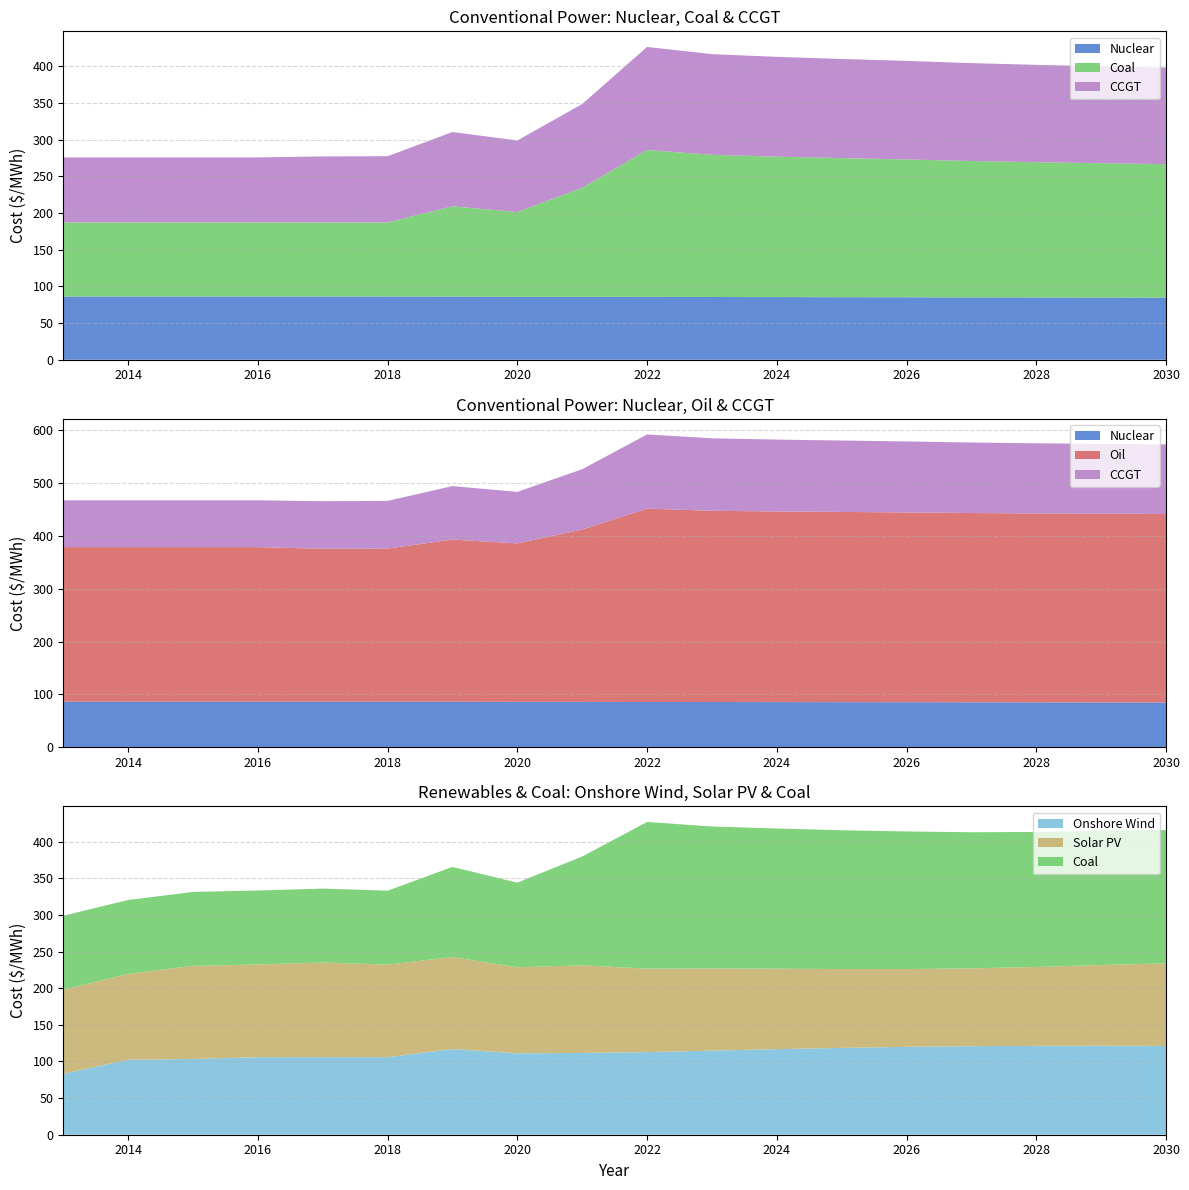

Reading left to right, transcribe all the data shown in this chart.

Nuclear: 86.3	86.3	86.3	86.3	86.3	86.3	86.1	85.9	85.8	85.6	85.6	85.4	85.3	85.2	85.0	84.9	84.8	84.7
Oil: 292.5	292.5	292.5	292.5	289.4	289.7	306.8	299.9	326.1	365.9	361.9	360.8	360.0	359.2	358.2	357.6	357.2	356.8
Coal: 100.9	100.9	100.9	100.9	100.9	100.9	123.0	115.5	148.5	200.3	193.8	191.4	189.5	187.8	185.8	184.3	183.1	181.9
CCGT: 88.6	88.6	88.6	88.6	90.0	90.2	101.3	97.5	114.2	140.4	137.2	136.0	135.1	134.3	133.4	132.7	132.1	131.6
Onshore Wind: 83.2	102.4	103.4	105.8	105.8	105.8	116.9	111.1	111.6	112.7	114.8	116.8	118.5	120.0	120.9	121.3	121.5	121.2
Solar PV: 114.7	117.1	127.0	126.6	129.2	126.4	125.6	117.5	119.6	113.9	112.1	109.8	107.6	106.2	106.2	107.7	110.2	112.6